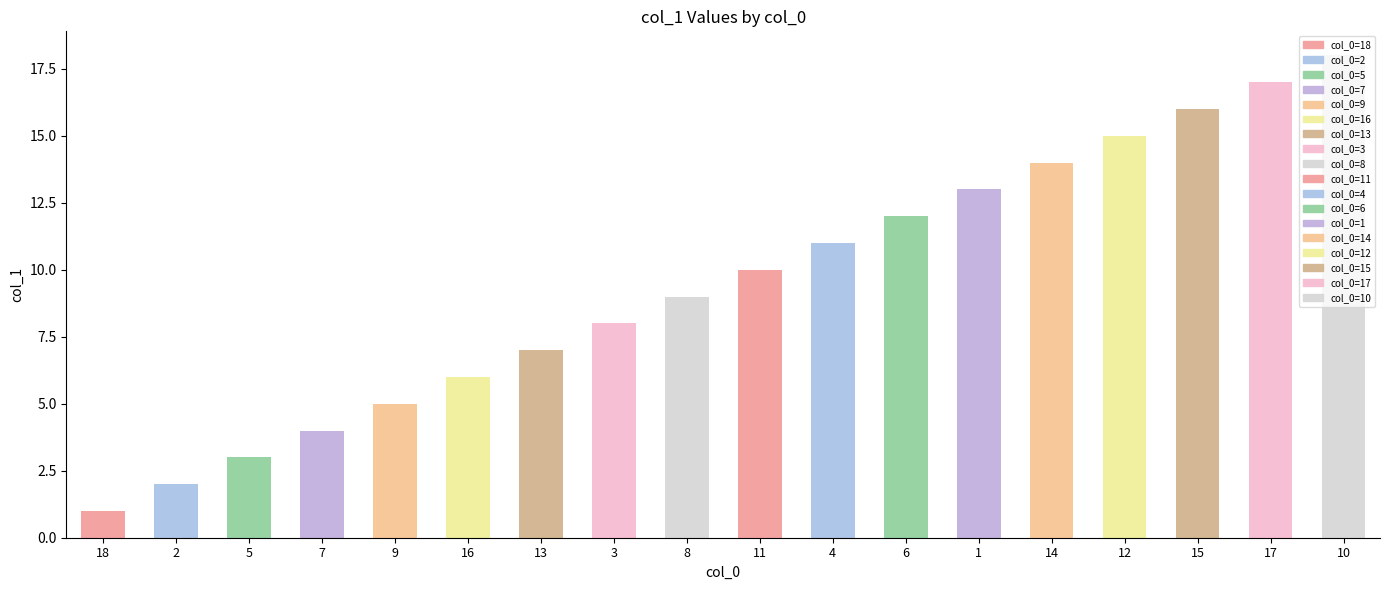

What is the sum of the values at 18 and 1?

14